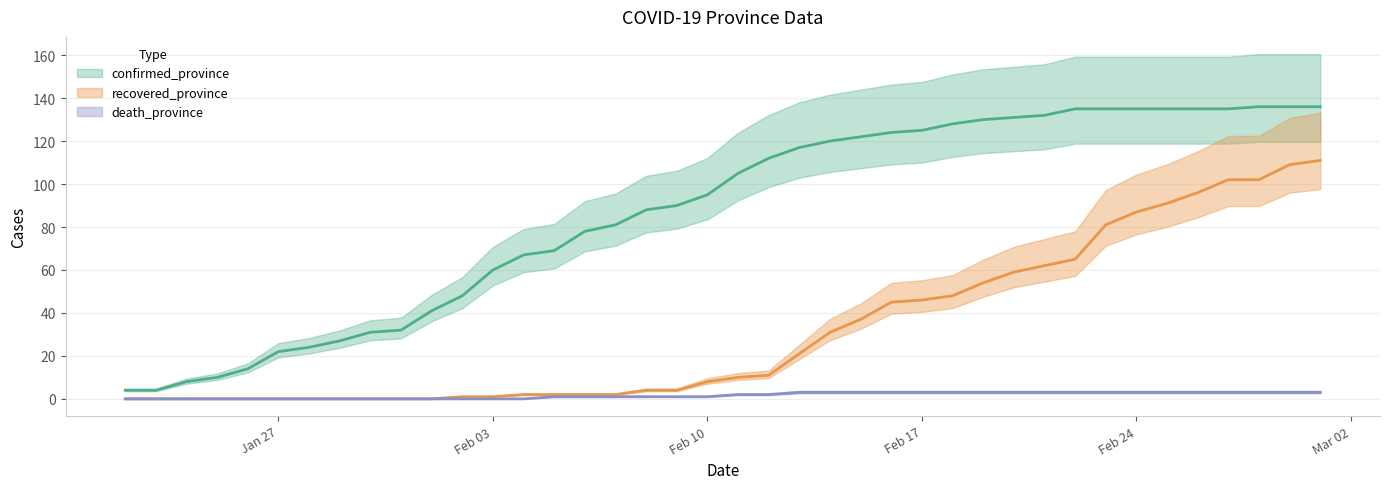

At which label does confirmed_province first exceed 105?

2020-02-12